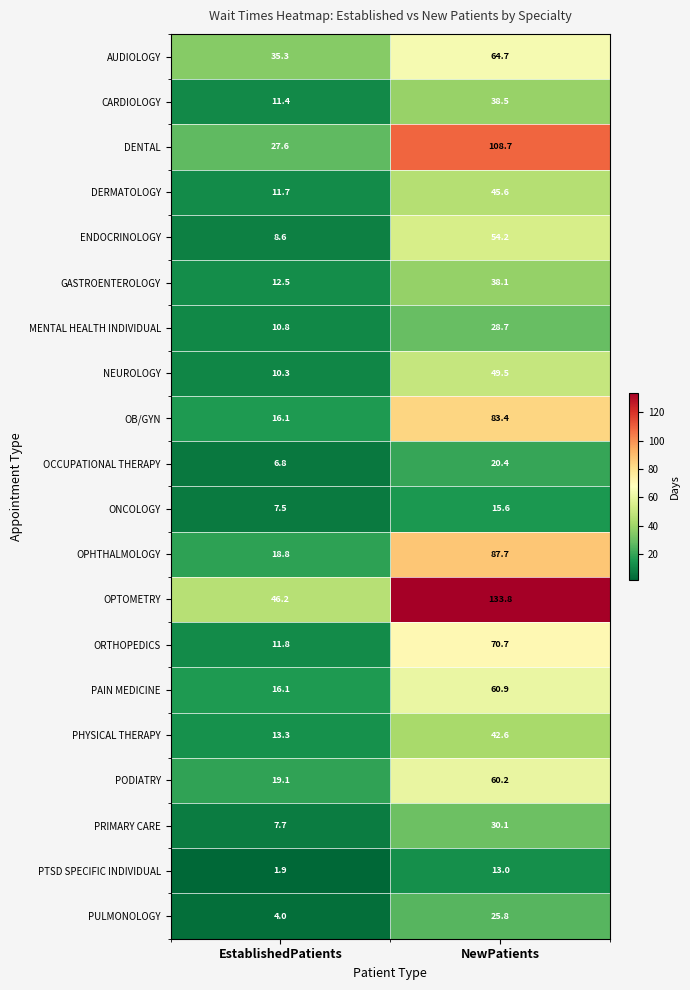

Which series has the largest total across all categories?

OPTOMETRY